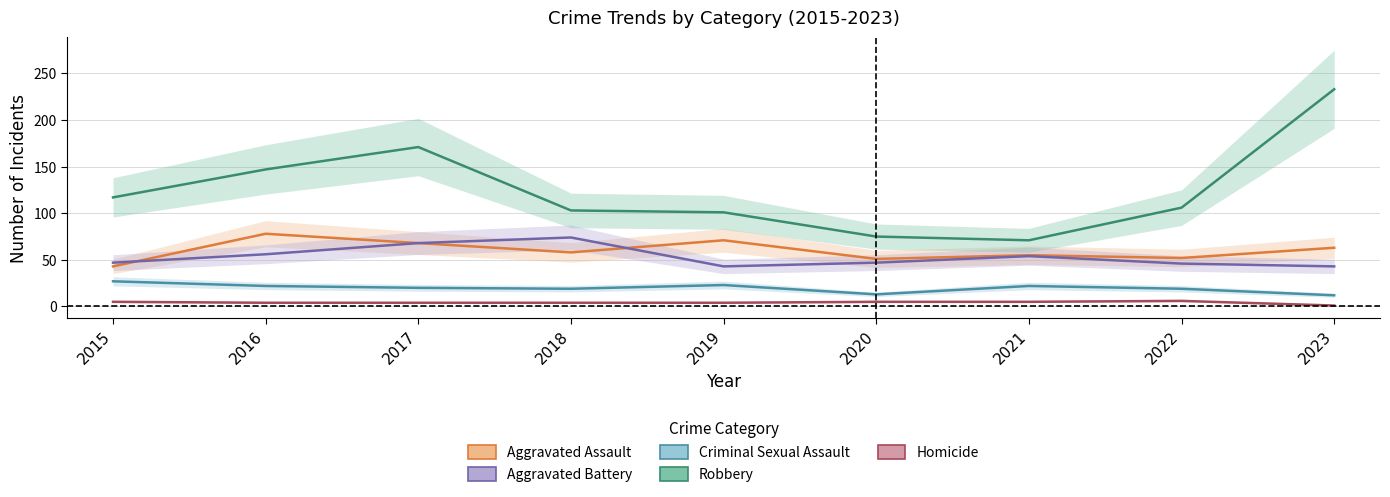

True or false: Aggravated Assault and Homicide intersect in this chart.

False